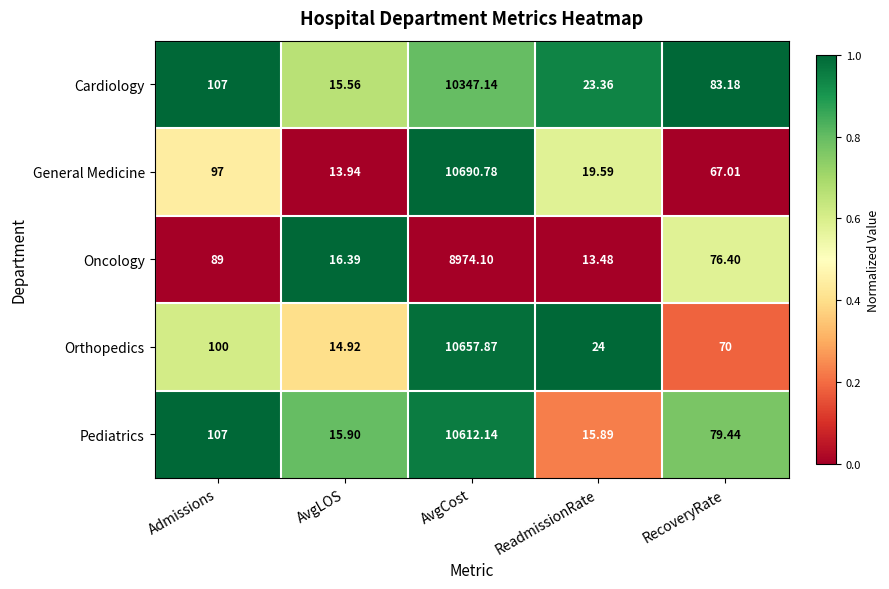

What is the total value across all series at AvgCost?

51282.0